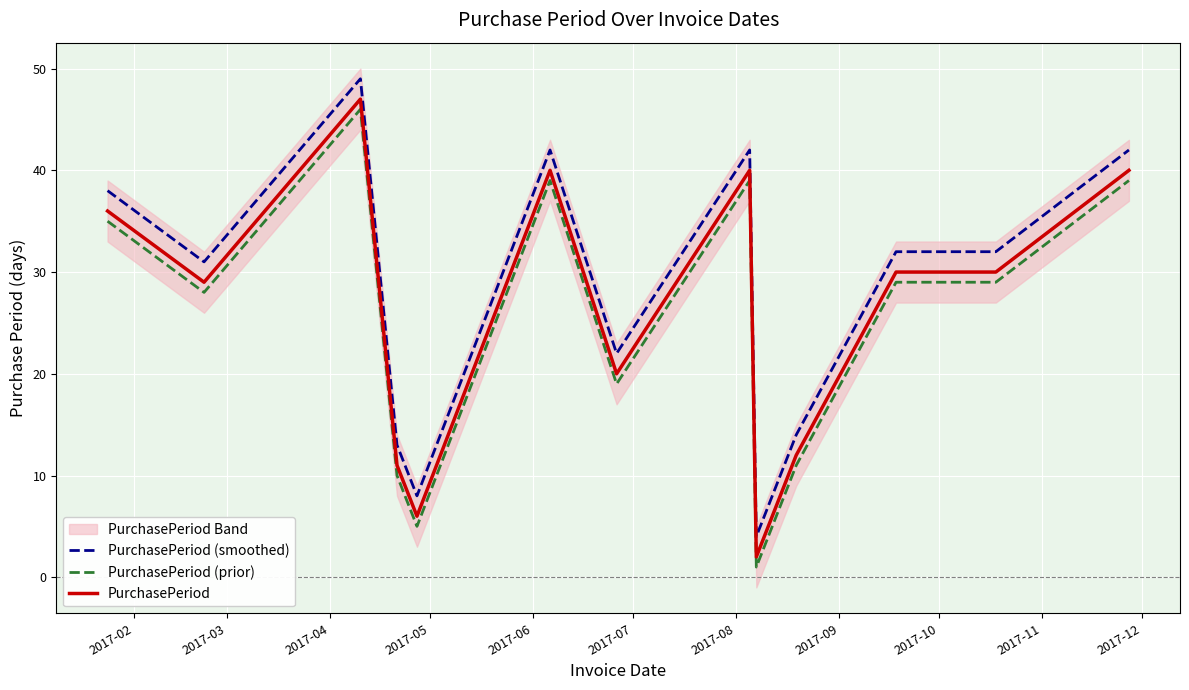

Rank the series by their average value, from lowest to highest.

PurchasePeriod (prior), PurchasePeriod, PurchasePeriod (smoothed)